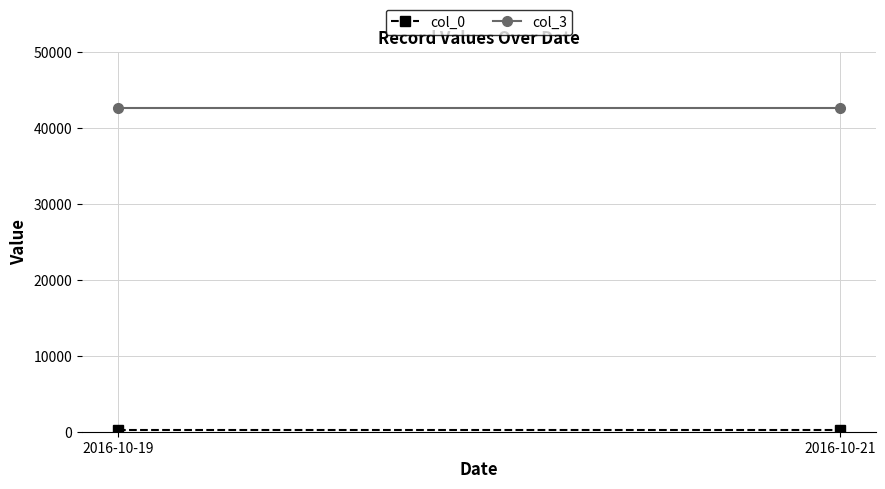

What is the maximum value for col_0?

233